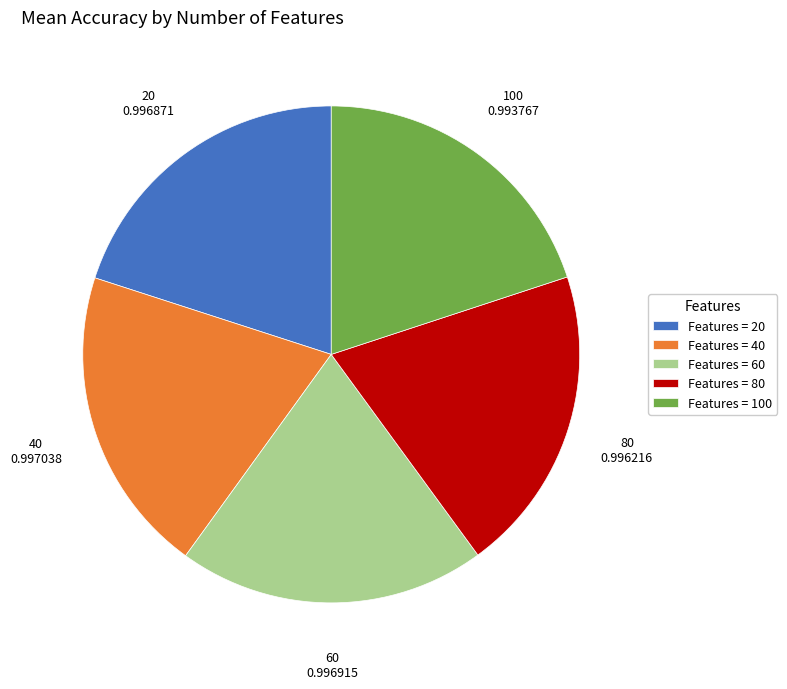

Combined, do 40 and 80 account for over 50%?

No